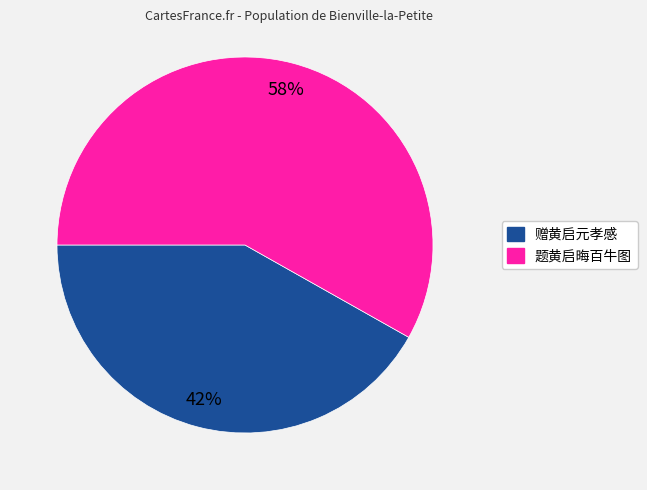

Count the number of slices in the pie.

2